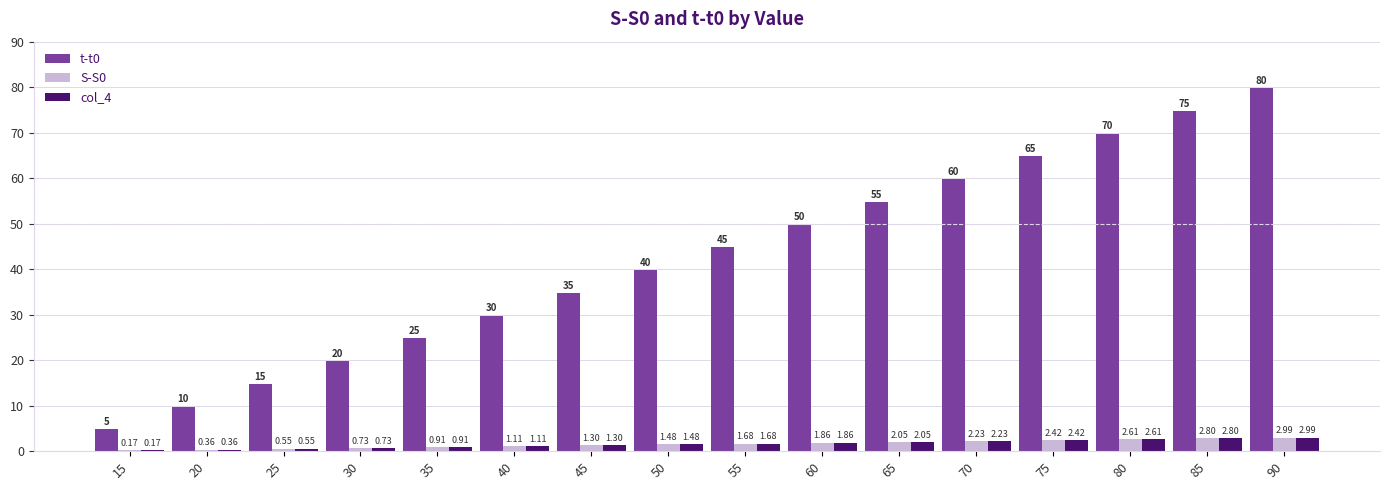

Is the value of col_4 at 80 greater than the value of t-t0 at 15?

No